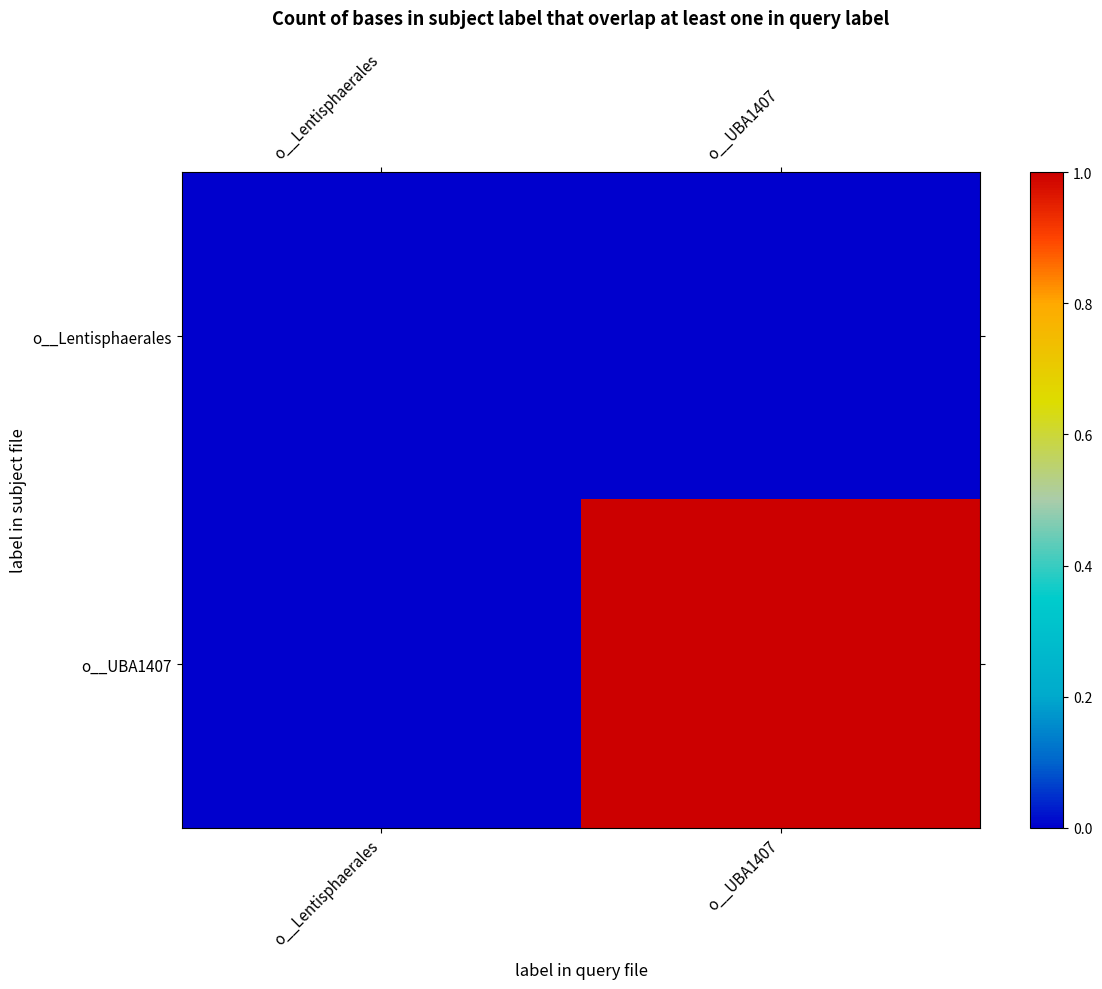

Count the number of categories in the chart.

2